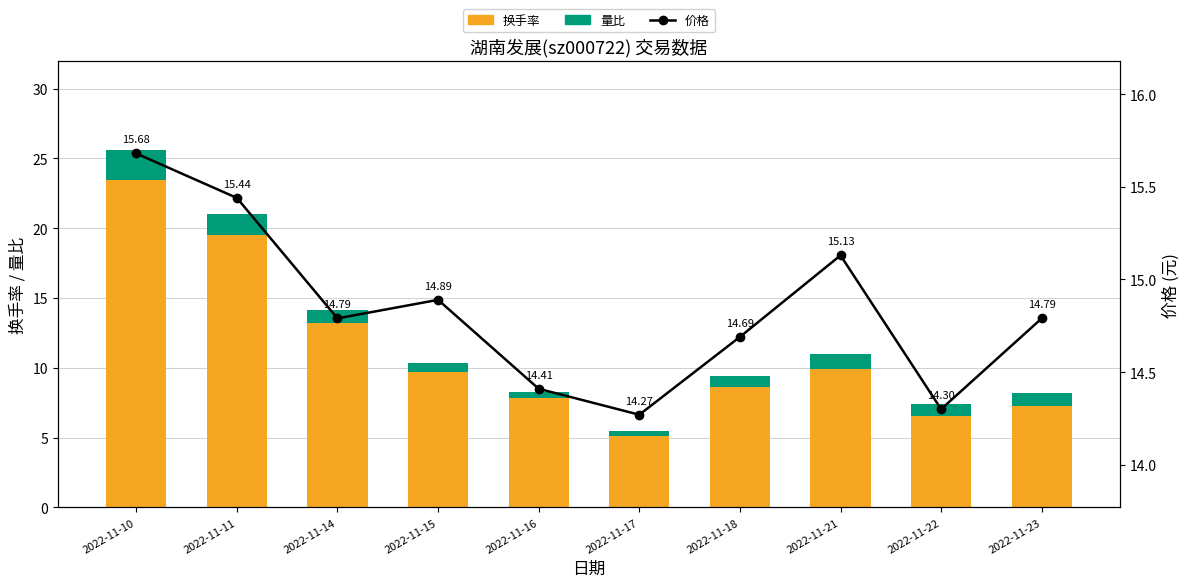

Reading right to left, extract all data points from this chart.

换手率: 7.2	6.6	9.9	8.6	5.1	7.8	9.7	13.2	19.5	23.5
量比: 0.9	0.8	1.1	0.8	0.4	0.5	0.6	0.9	1.6	2.1
价格: 14.8	14.3	15.1	14.7	14.3	14.4	14.9	14.8	15.4	15.7